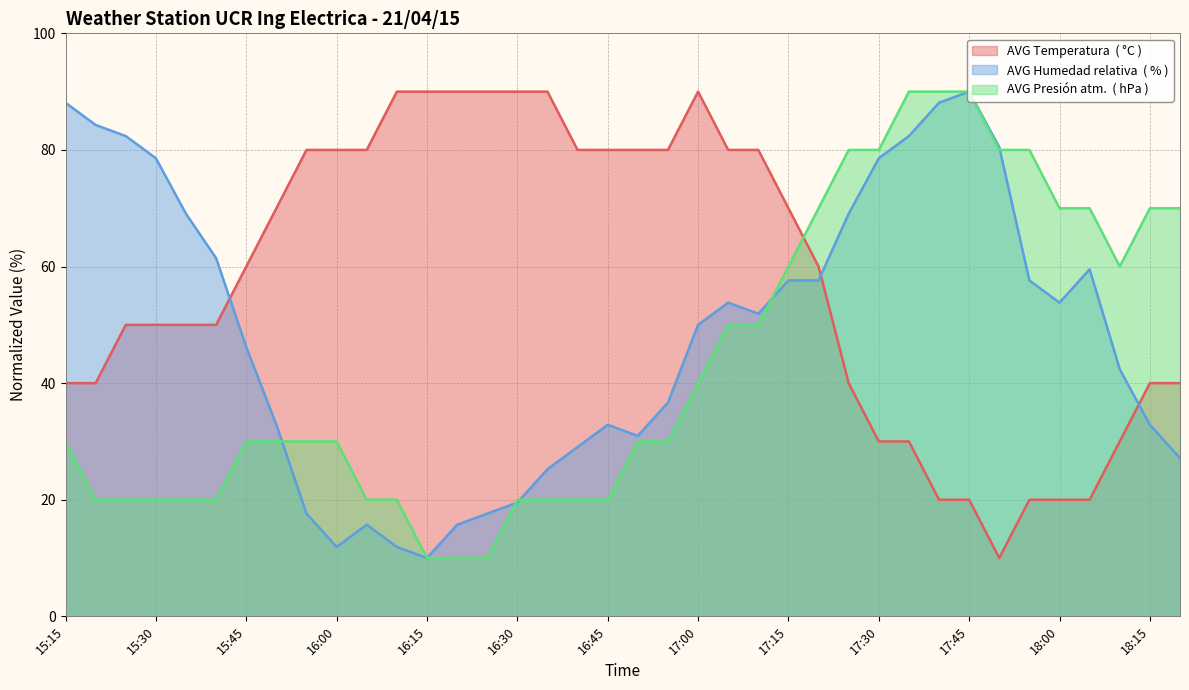

How many interior local peaks does the AVG Humedad relativa  ( % ) series have?

5